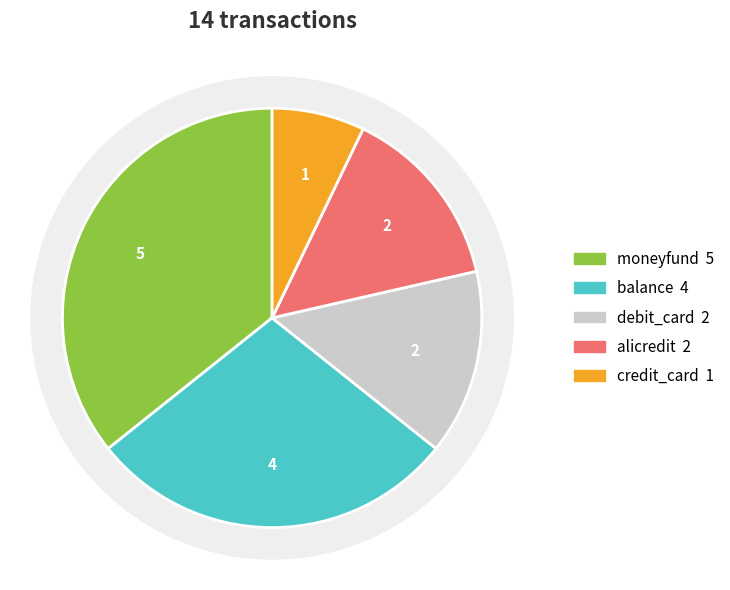

Rank the categories by value from highest to lowest.

moneyfund, balance, debit_card, alicredit, credit_card